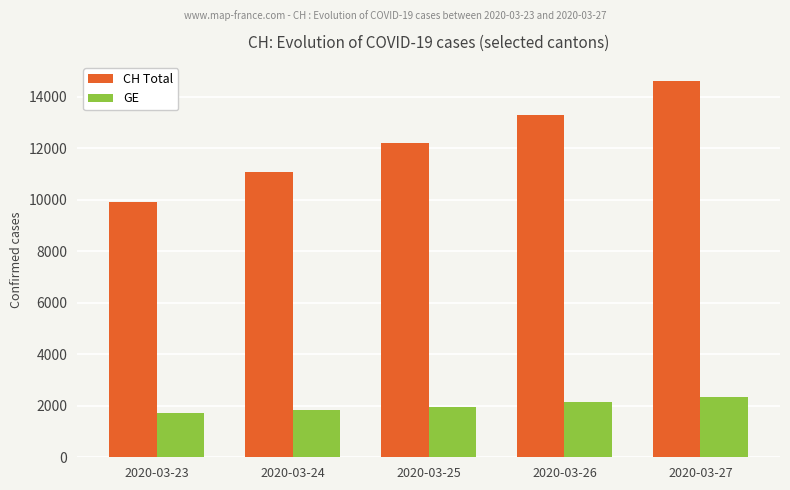

Which series has the widest spread of values?

CH Total